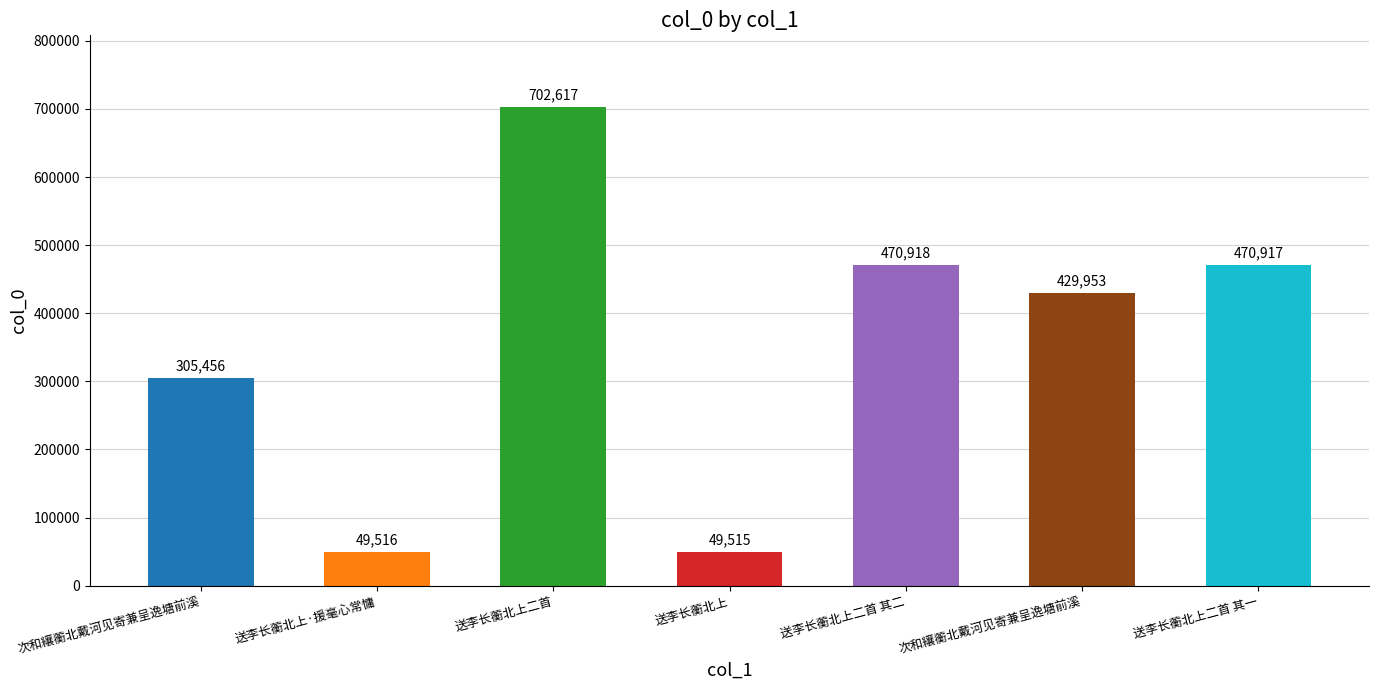

How many values are below 429953?

3